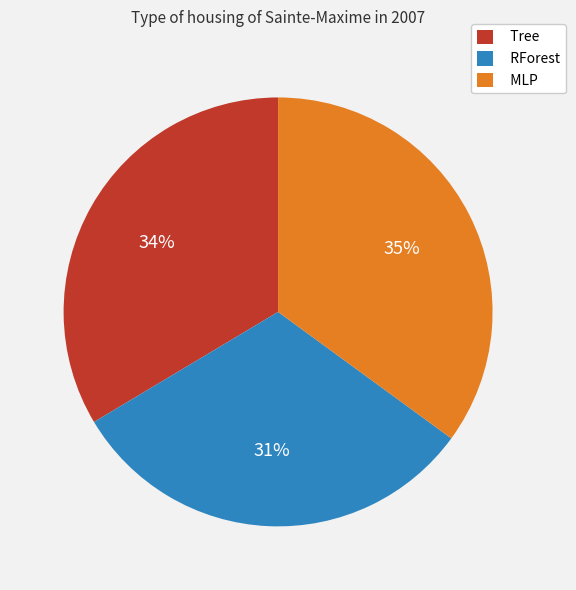

Combined, do Tree and MLP account for over 50%?

Yes